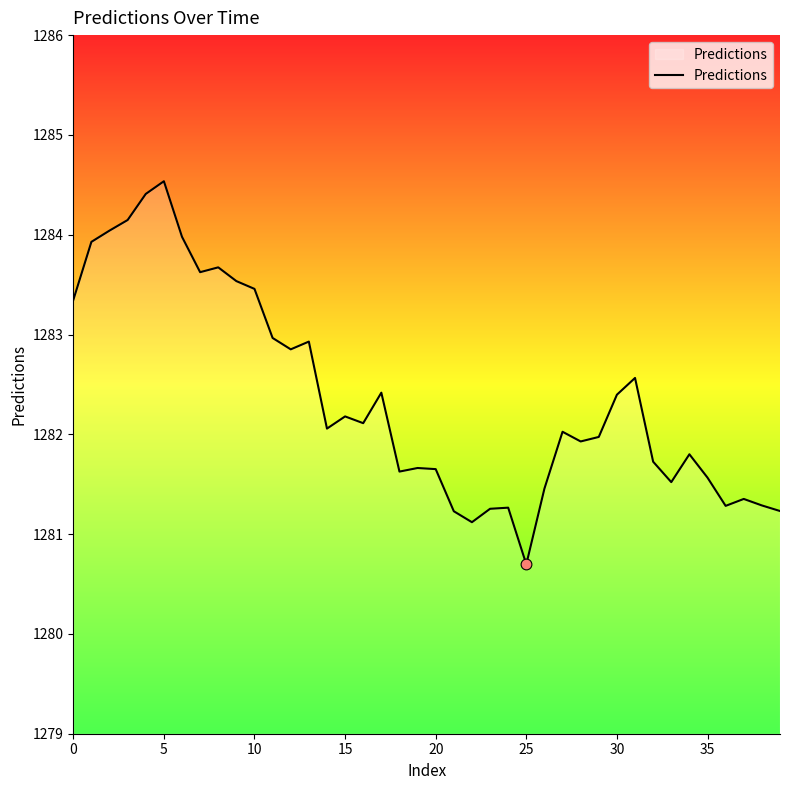

What is the greatest value displayed?

1284.5